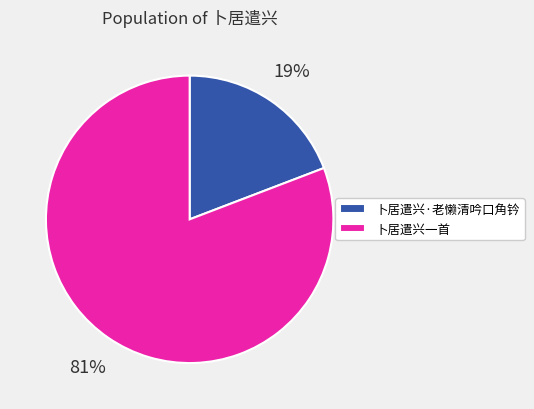

The 卜居遣兴·老懒清吟口角钤 slice represents 8% of the pie. True or false?

False